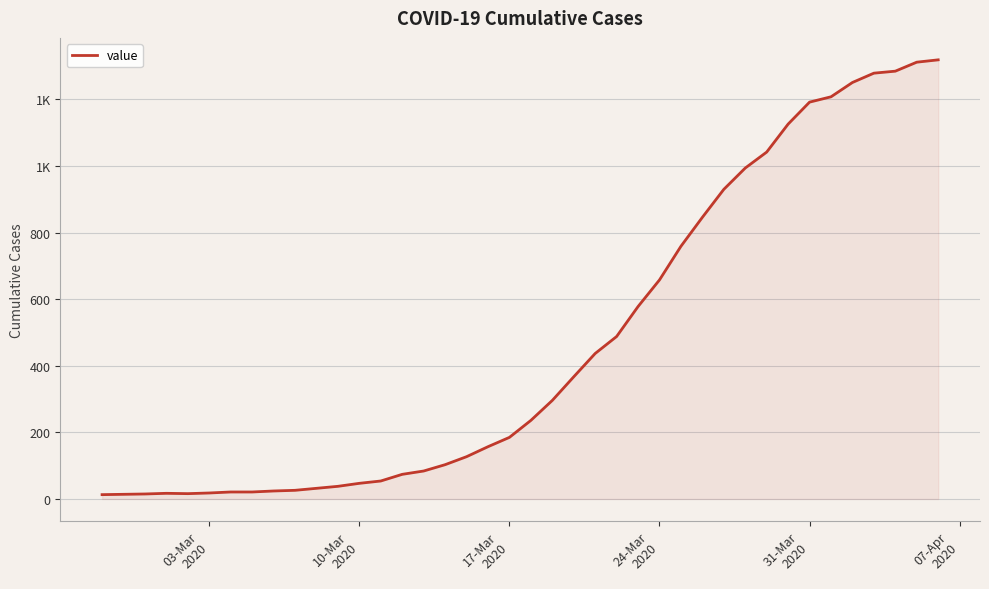

Is this an area chart (filled region under the line)?

Yes